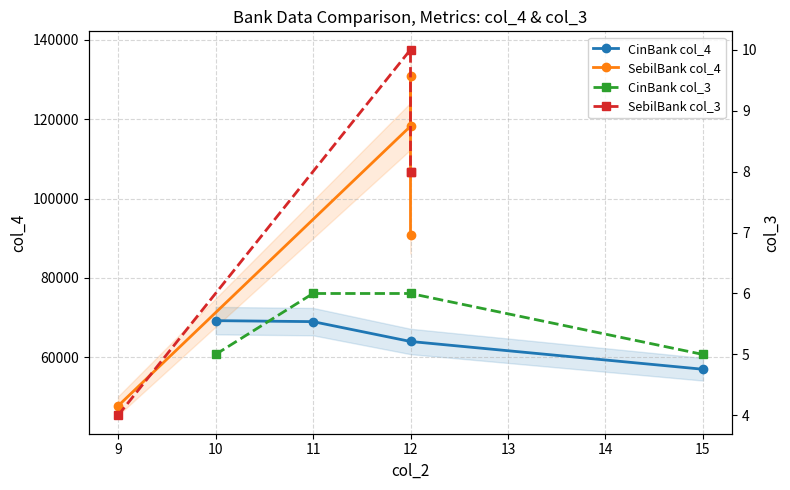

How many lines are shown in the chart?

4